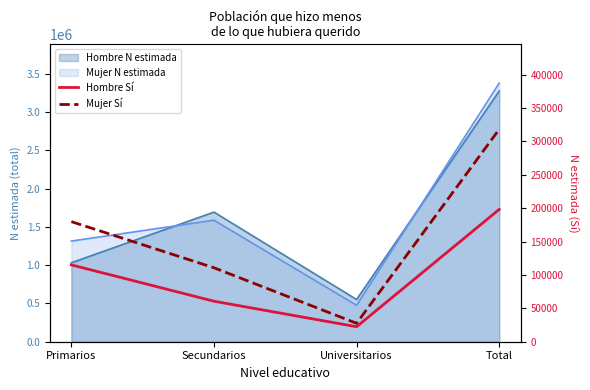

At which label is Hombre Sí closest to 110358?

Primarios